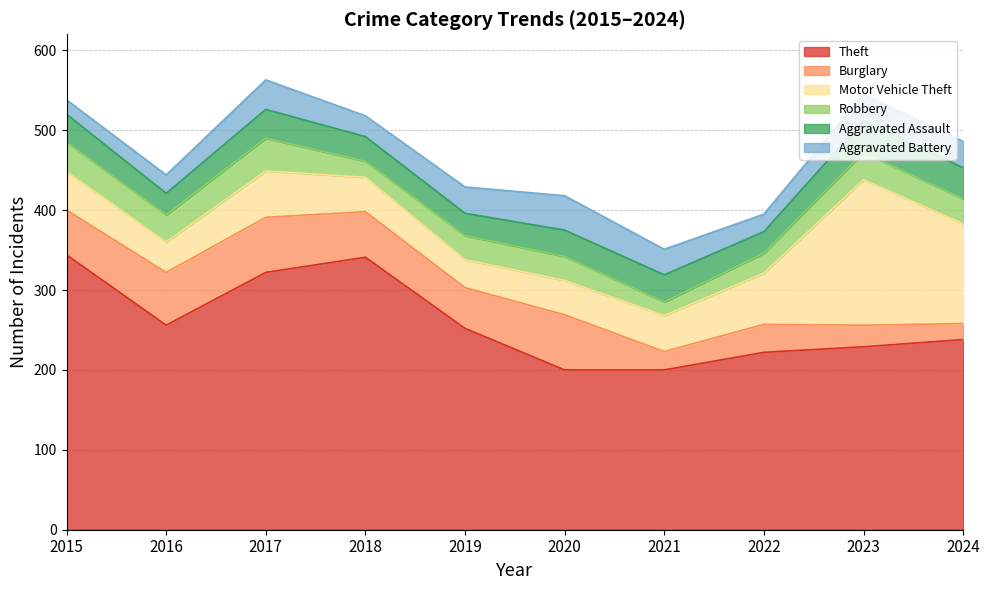

What is the value of the Burglary point at the 10th from the left?

20